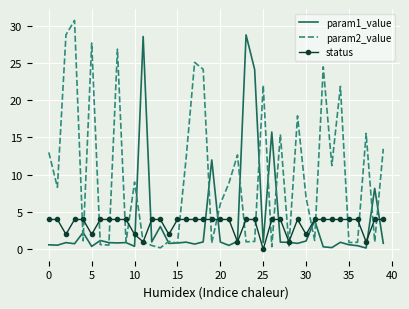

Which series has the widest spread of values?

param2_value